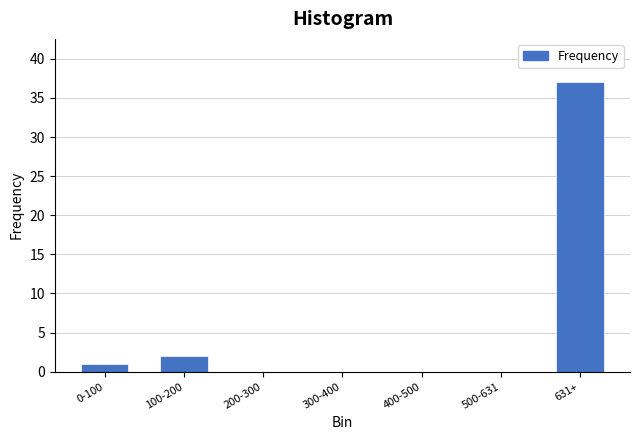

Reading left to right, list all the values displayed in this chart.

0-100=1	100-200=2	200-300=0	300-400=0	400-500=0	500-631=0	631+=37